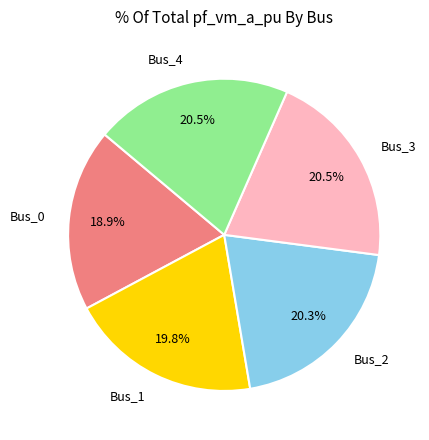

Is Bus_3 the majority of the pie?

No